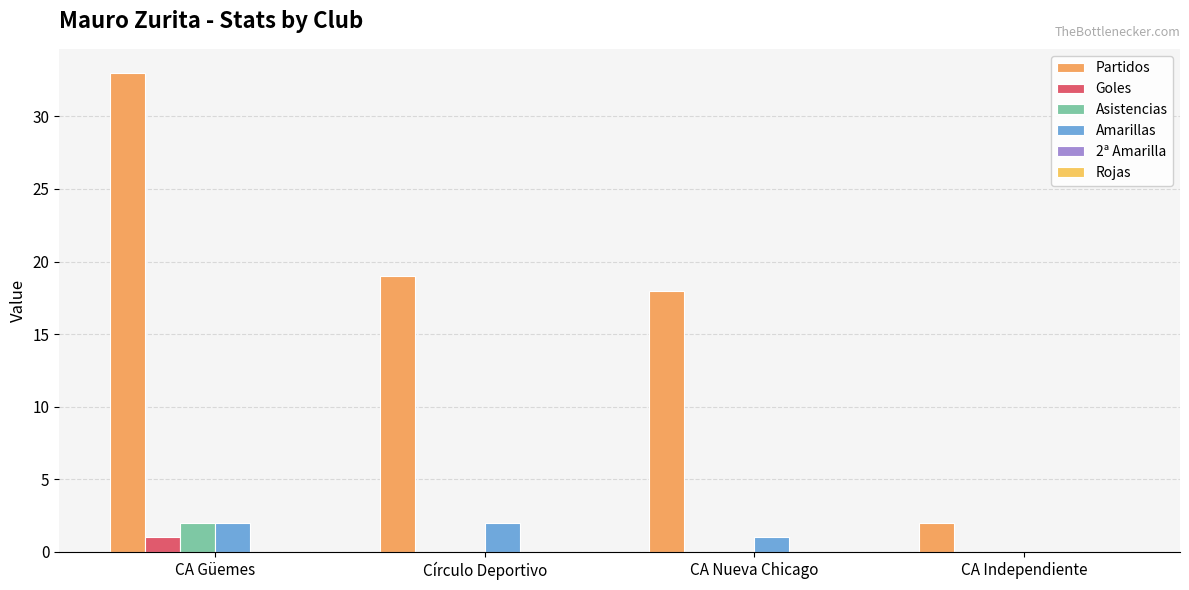

What is the label of the 3rd bar from the right?

Círculo Deportivo